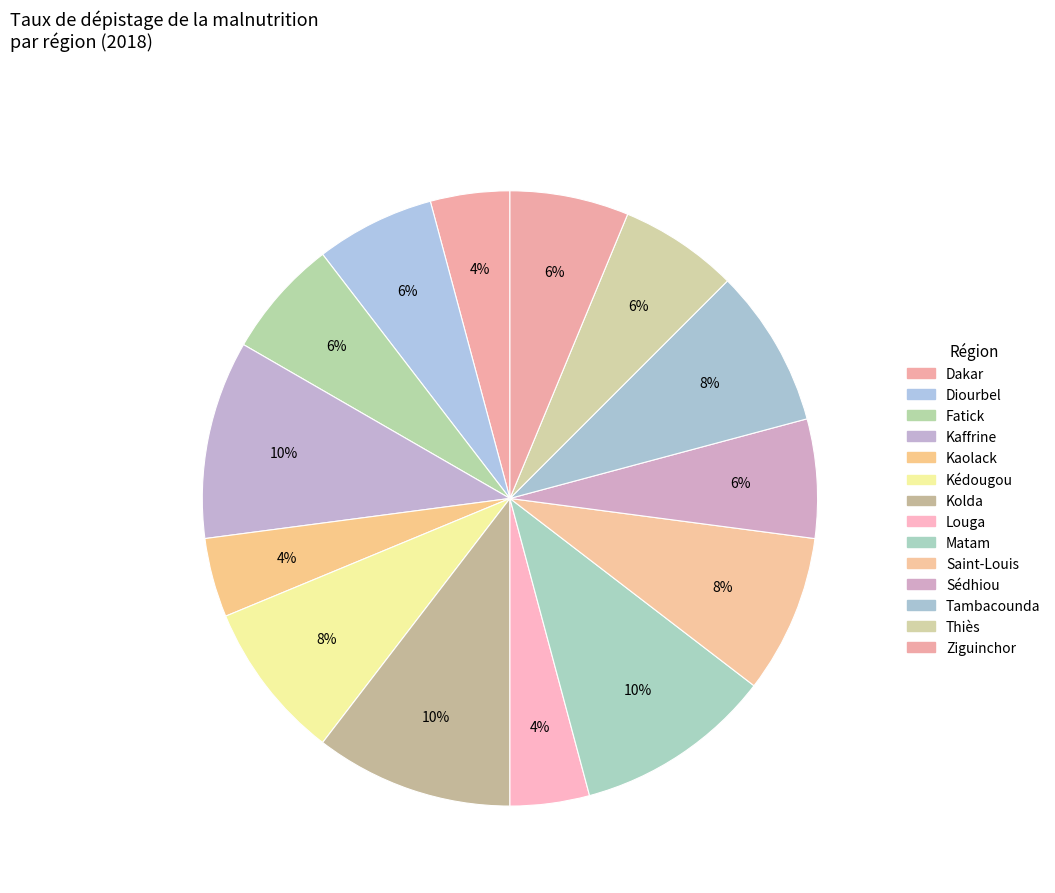

Is it true that Kaolack is 4% of the pie?

True